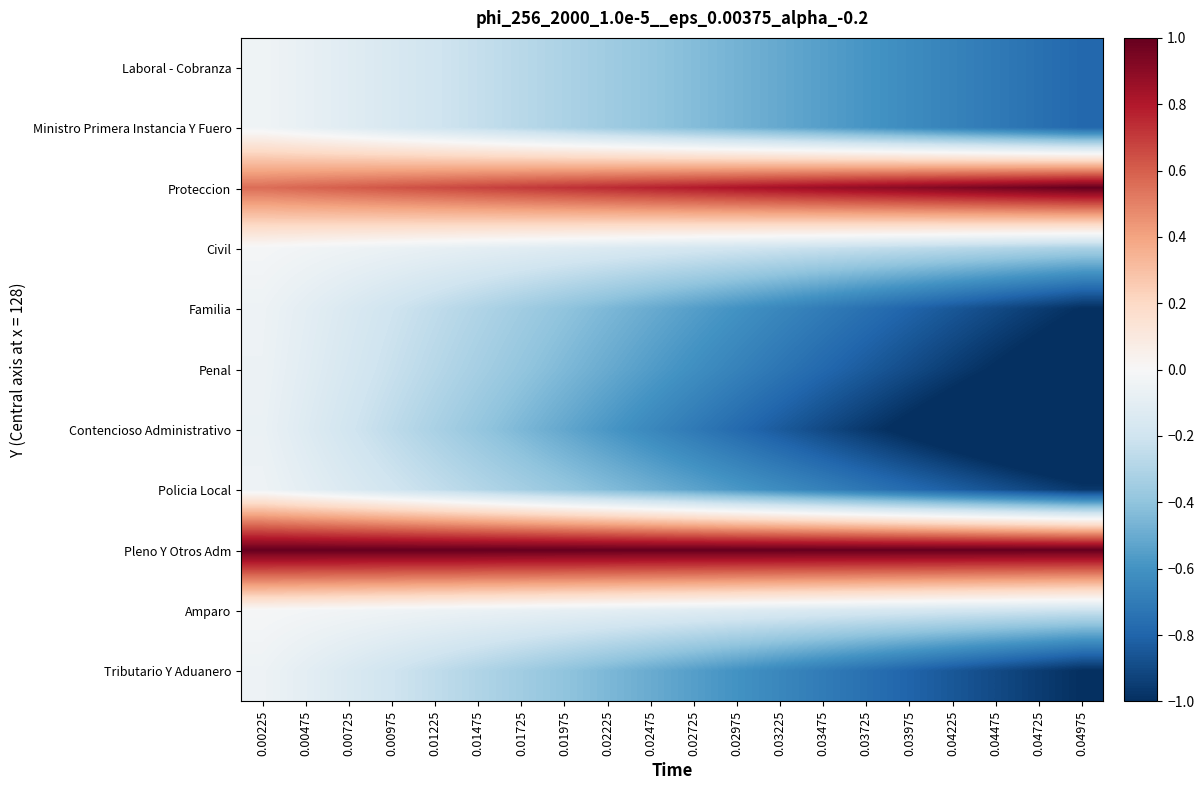

What is the smallest value displayed?

-1.3